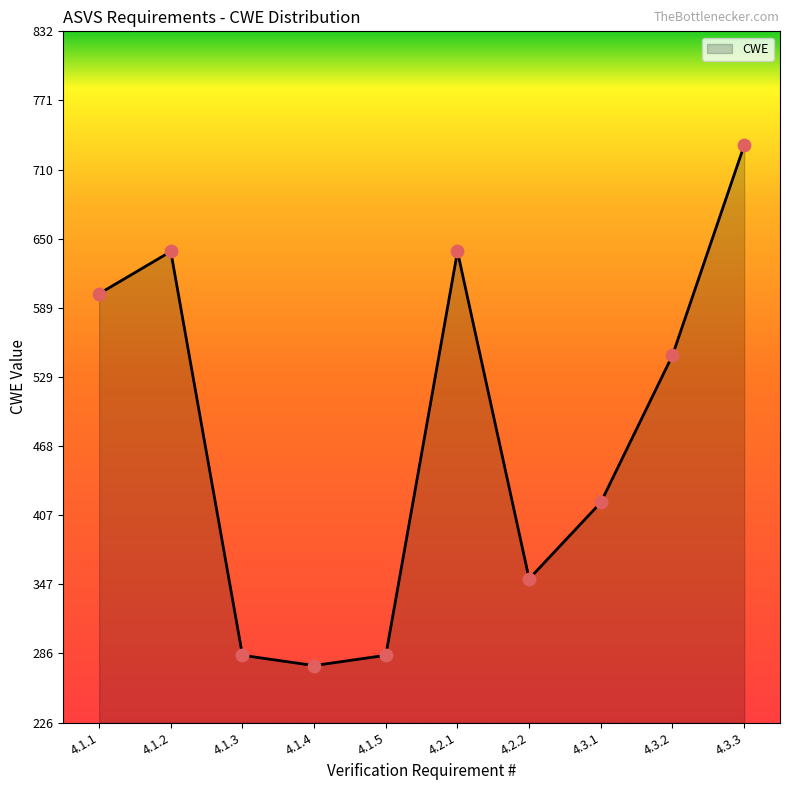

Which has a higher value, 4.1.5 or 4.1.4?

4.1.5